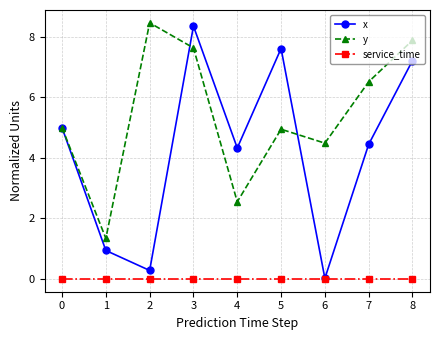

What is the difference between the highest and lowest values at 8?

7.9